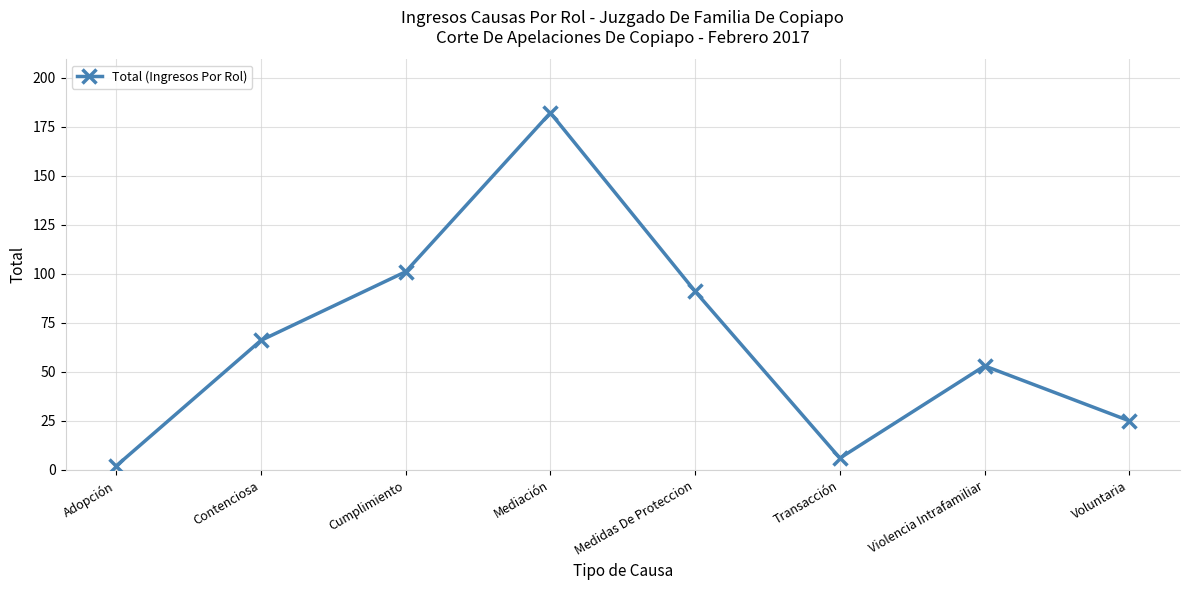

The value at Adopción is 2. True or false?

True